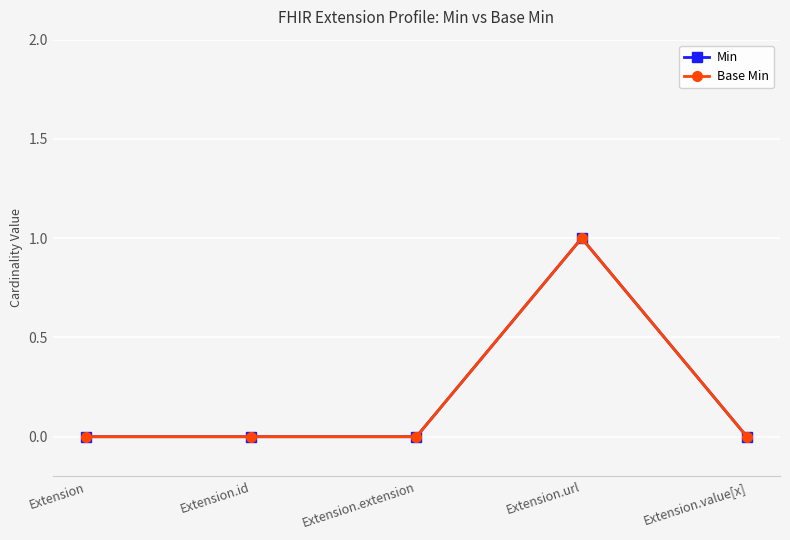

True or false: Base Min and Min intersect in this chart.

False